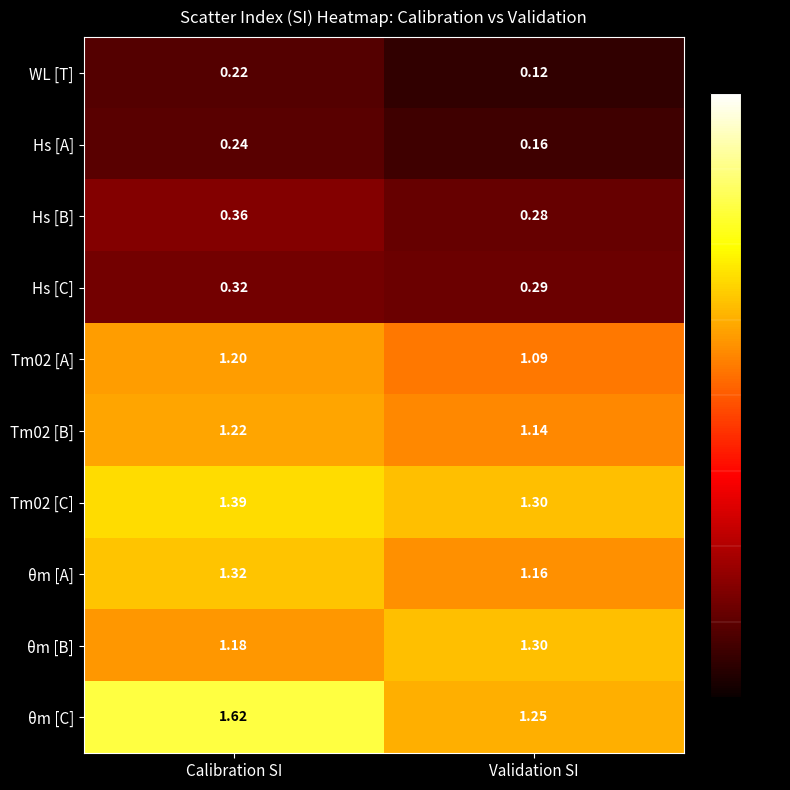

Which label corresponds to the largest value in the chart?

Calibration SI